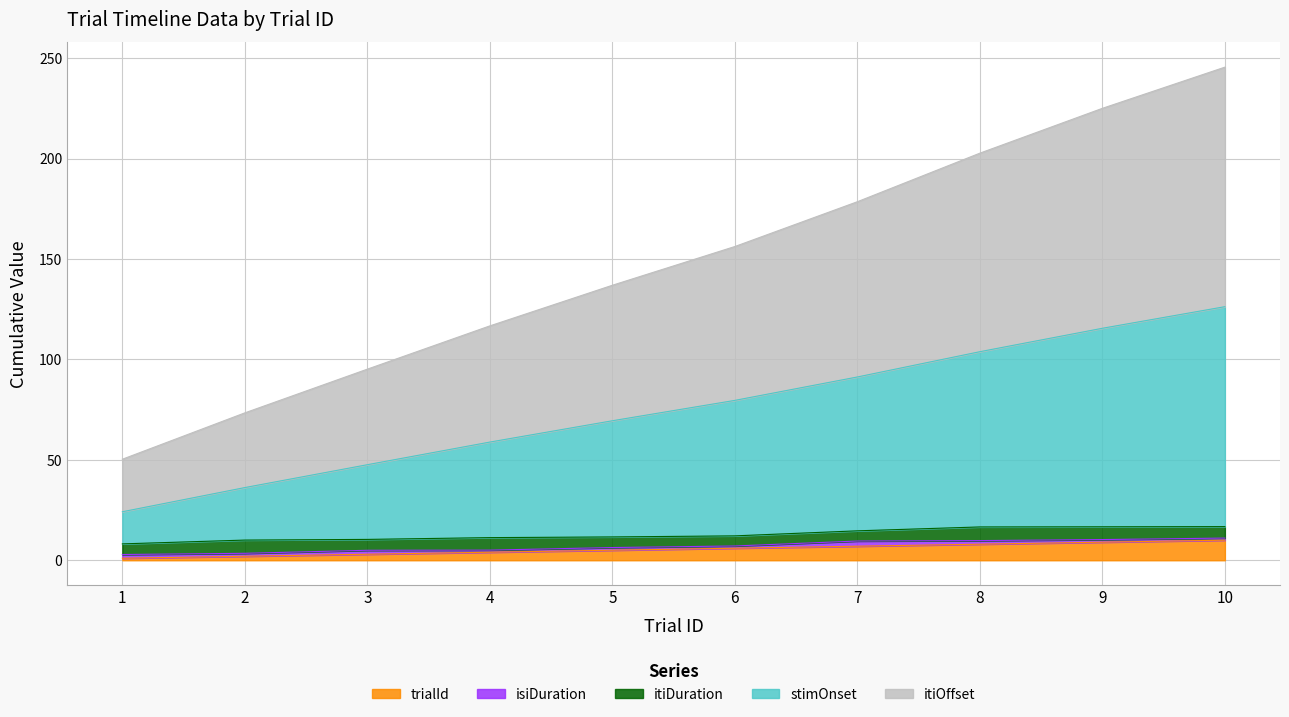

How many data points in itiOffset are above 156?

5